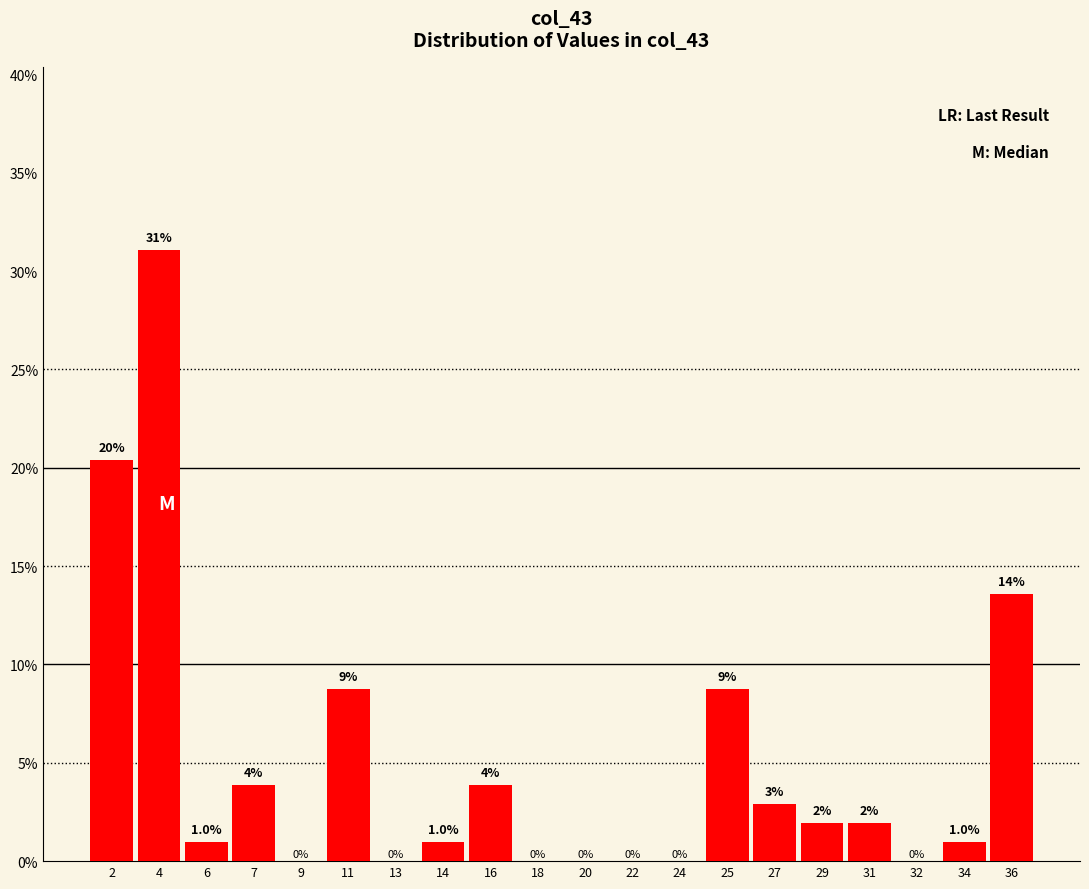

What is the approximate value at 4?

31.1